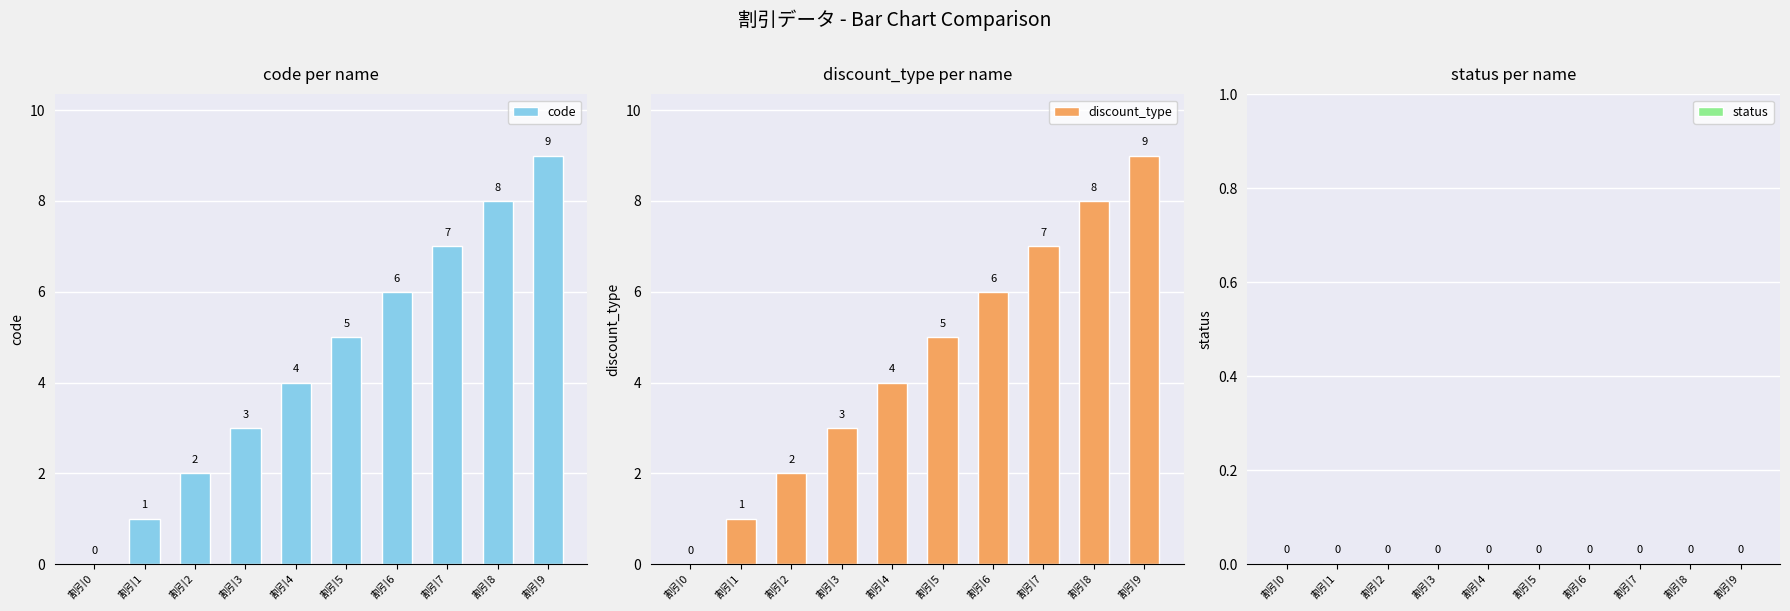

Rank the series at 割引1 from highest to lowest value.

code, discount_type, status